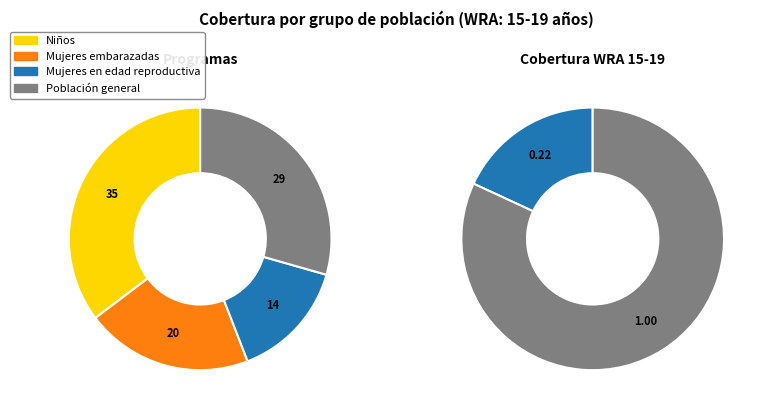

Does any single category account for the majority?

Yes